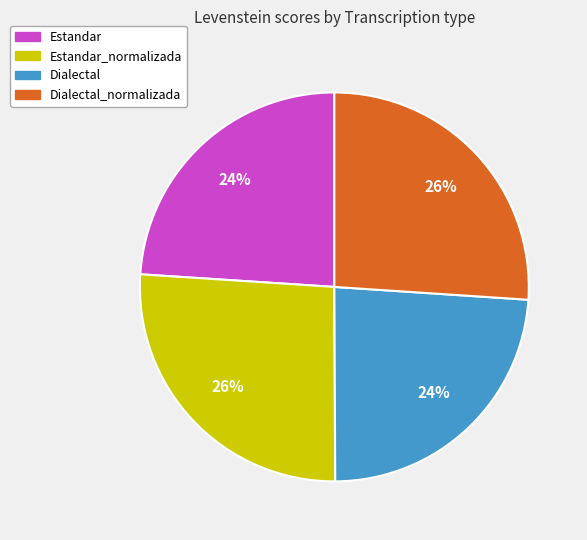

Is there a majority slice in this chart?

No